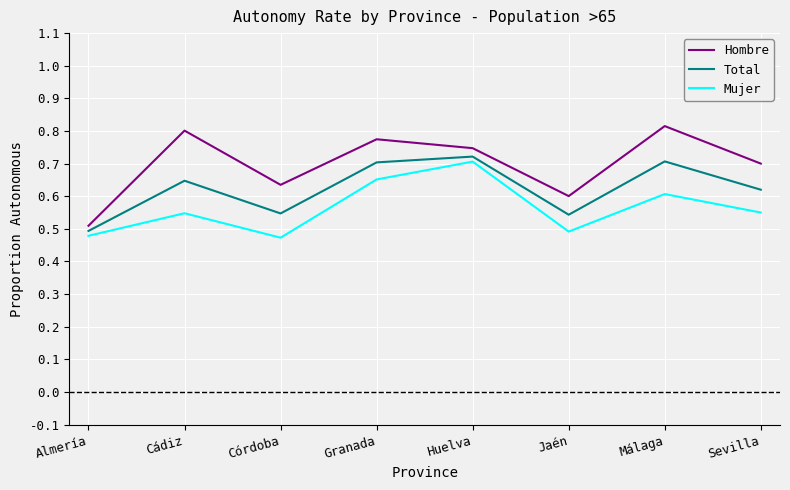

True or false: Total and Hombre intersect in this chart.

False